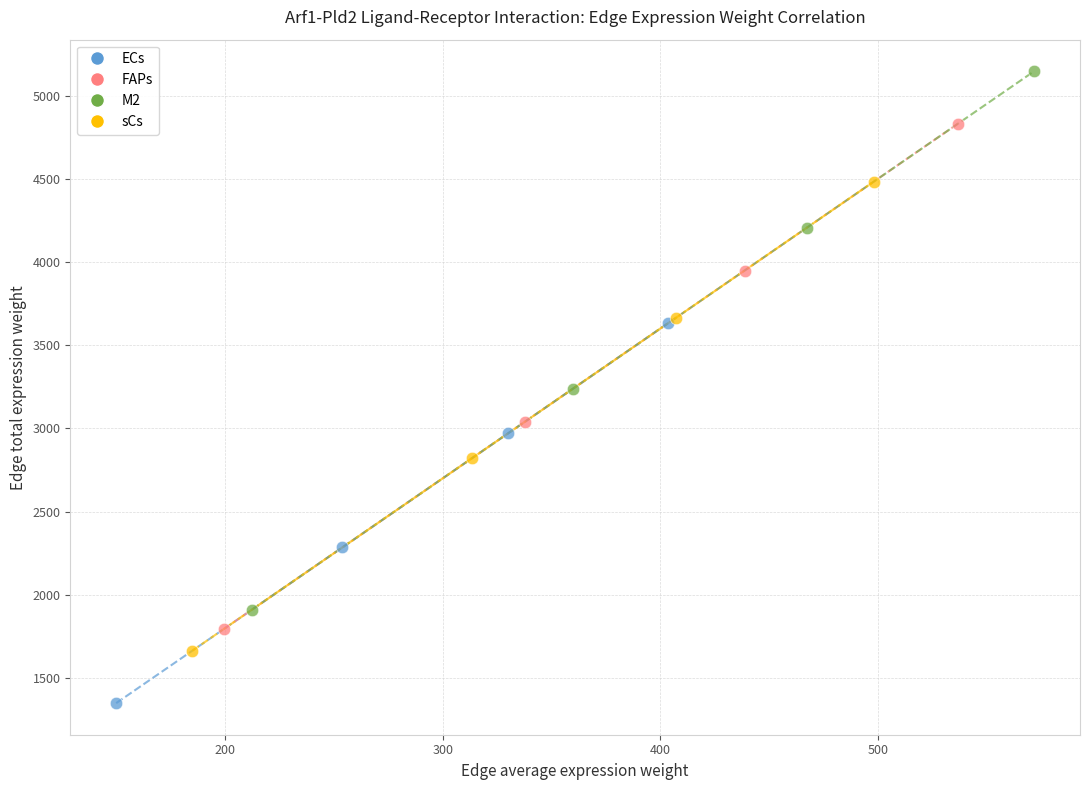

Which series has the largest Y range (max minus min)?

M2